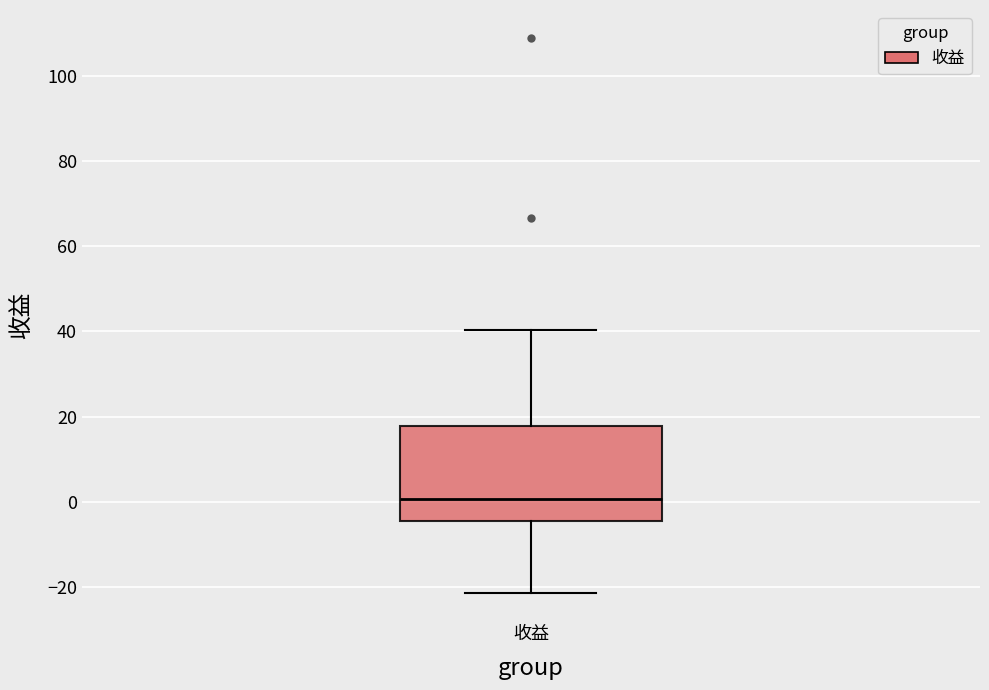

Where is the lower edge of the box for 收益 on the y-axis? The values are not printed on the chart, so give them approximately, as read against the axis.

-4